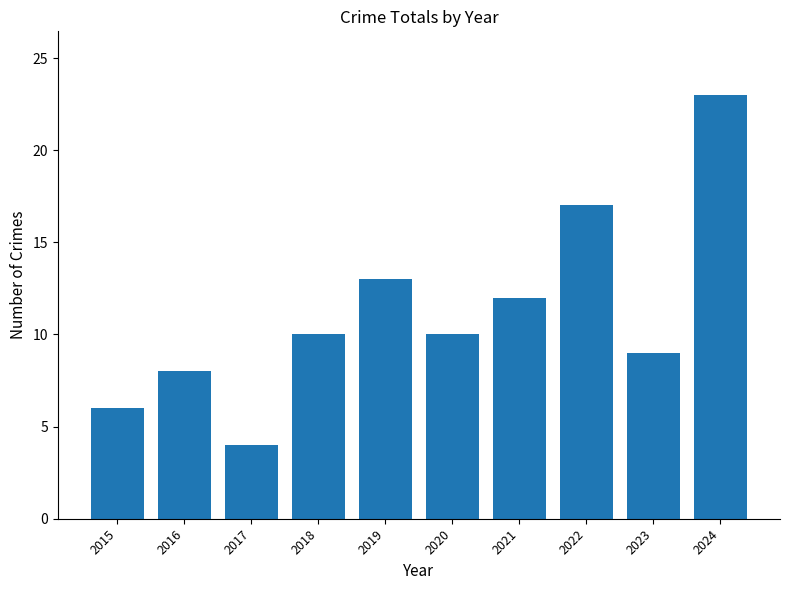

The value at 2020 is 17. True or false?

False